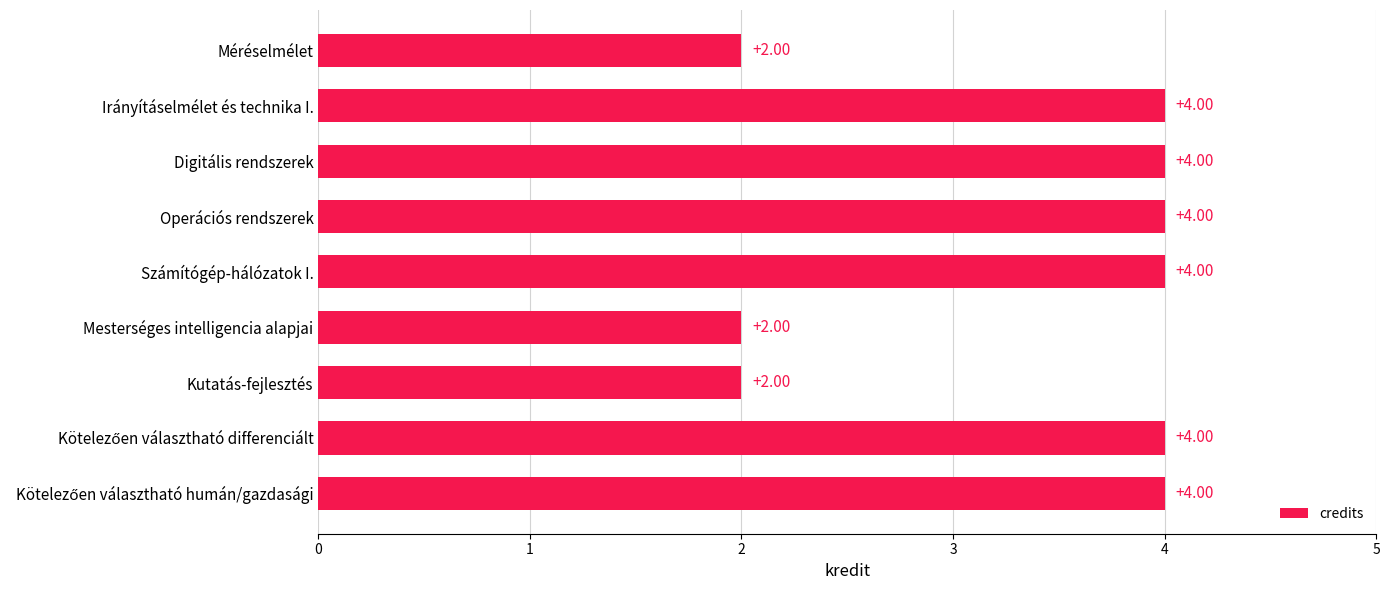

What is the change in value from Mesterséges intelligencia alapjai to Digitális rendszerek?

+2